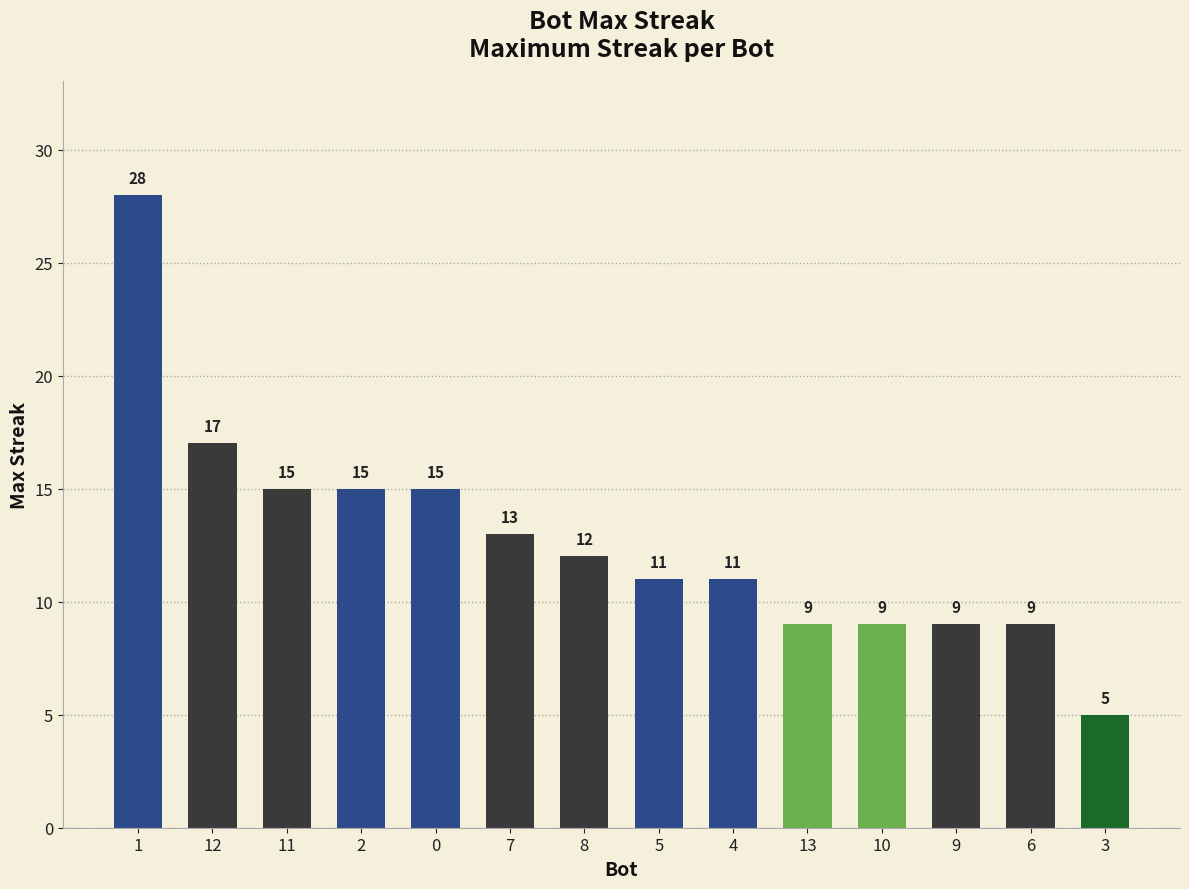

What is the value of the 13th bar from the left?

9